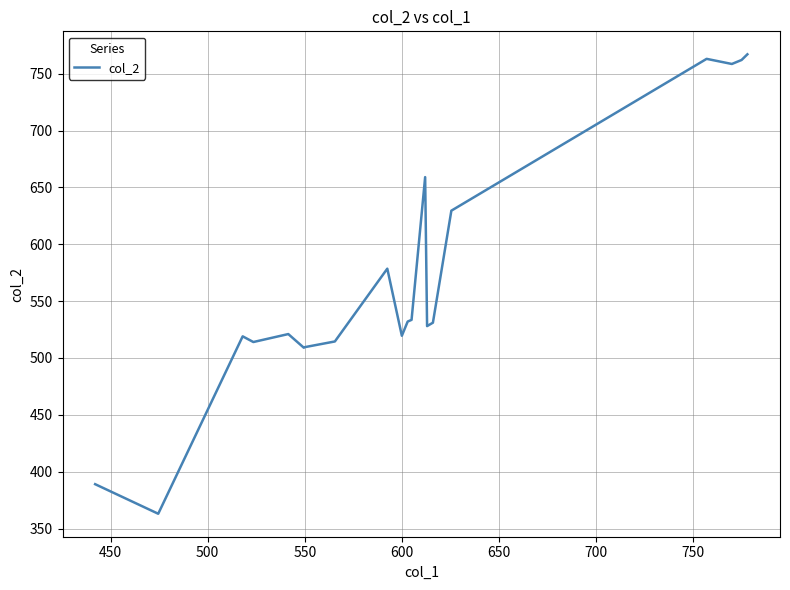

What is the greatest value displayed?

767.0